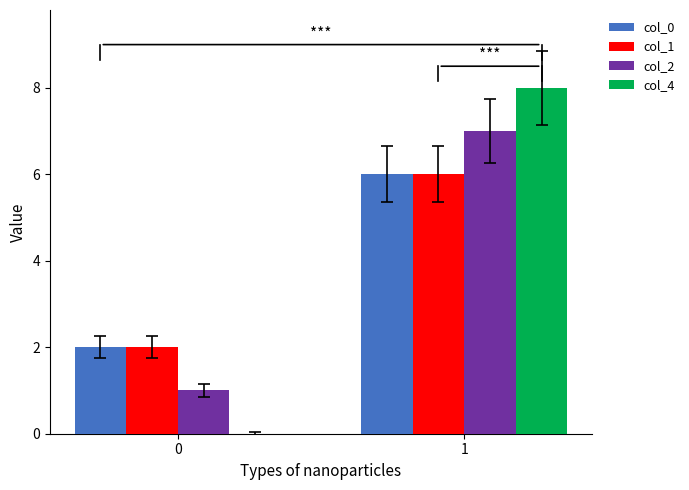

Reading left to right, extract all data points from this chart.

col_0: 0=2	1=6
col_1: 0=2	1=6
col_2: 0=1	1=7
col_4: 0=0	1=8